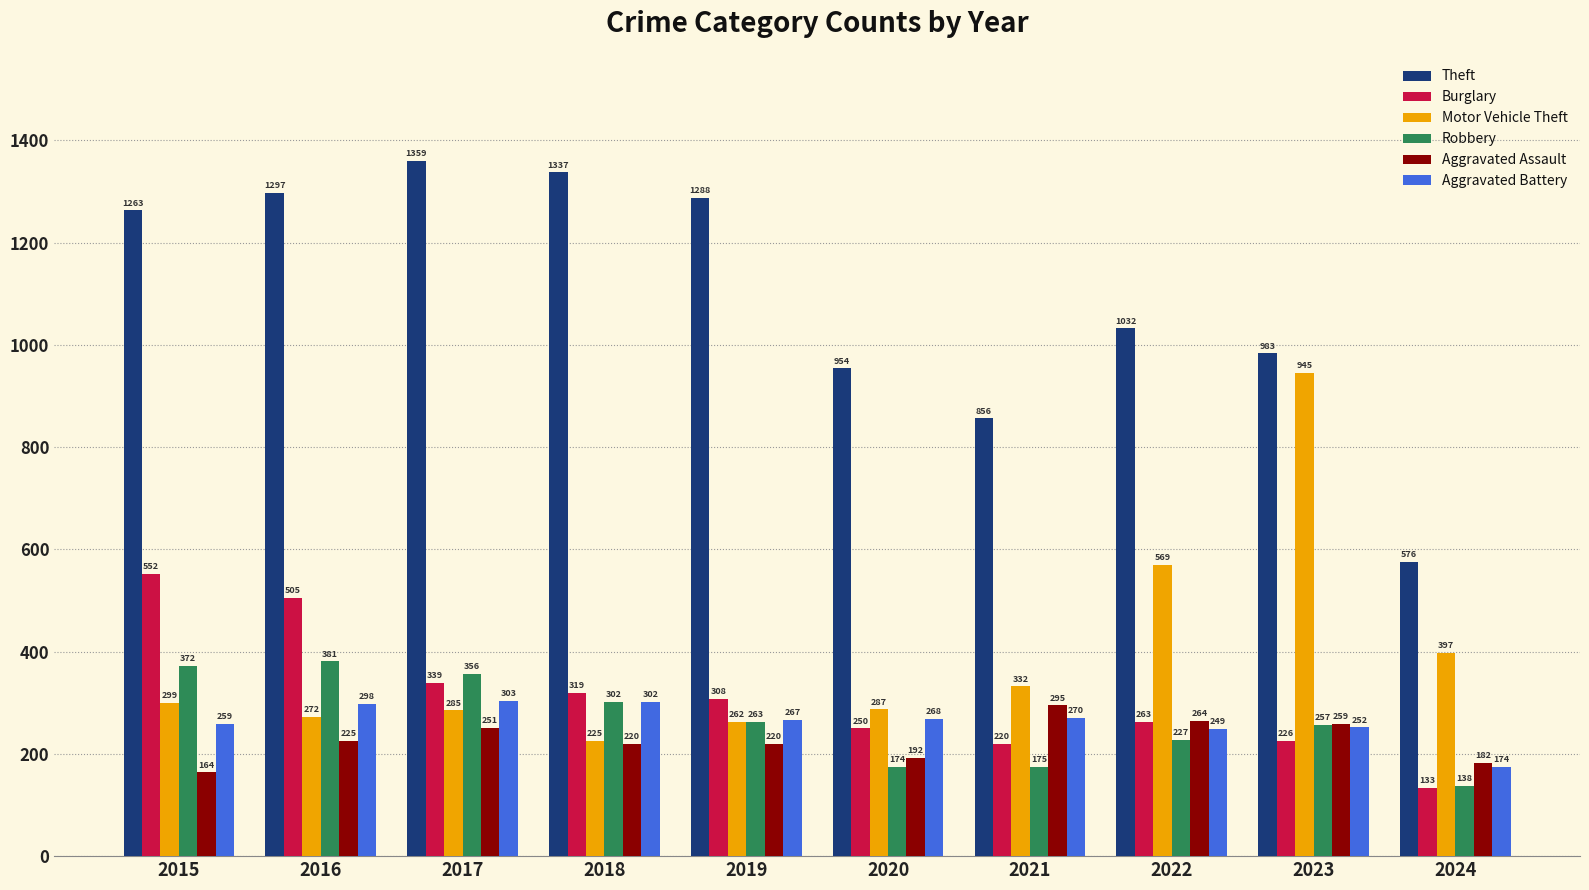

Is the value of Burglary at 2016 greater than the value of Aggravated Assault at 2022?

Yes